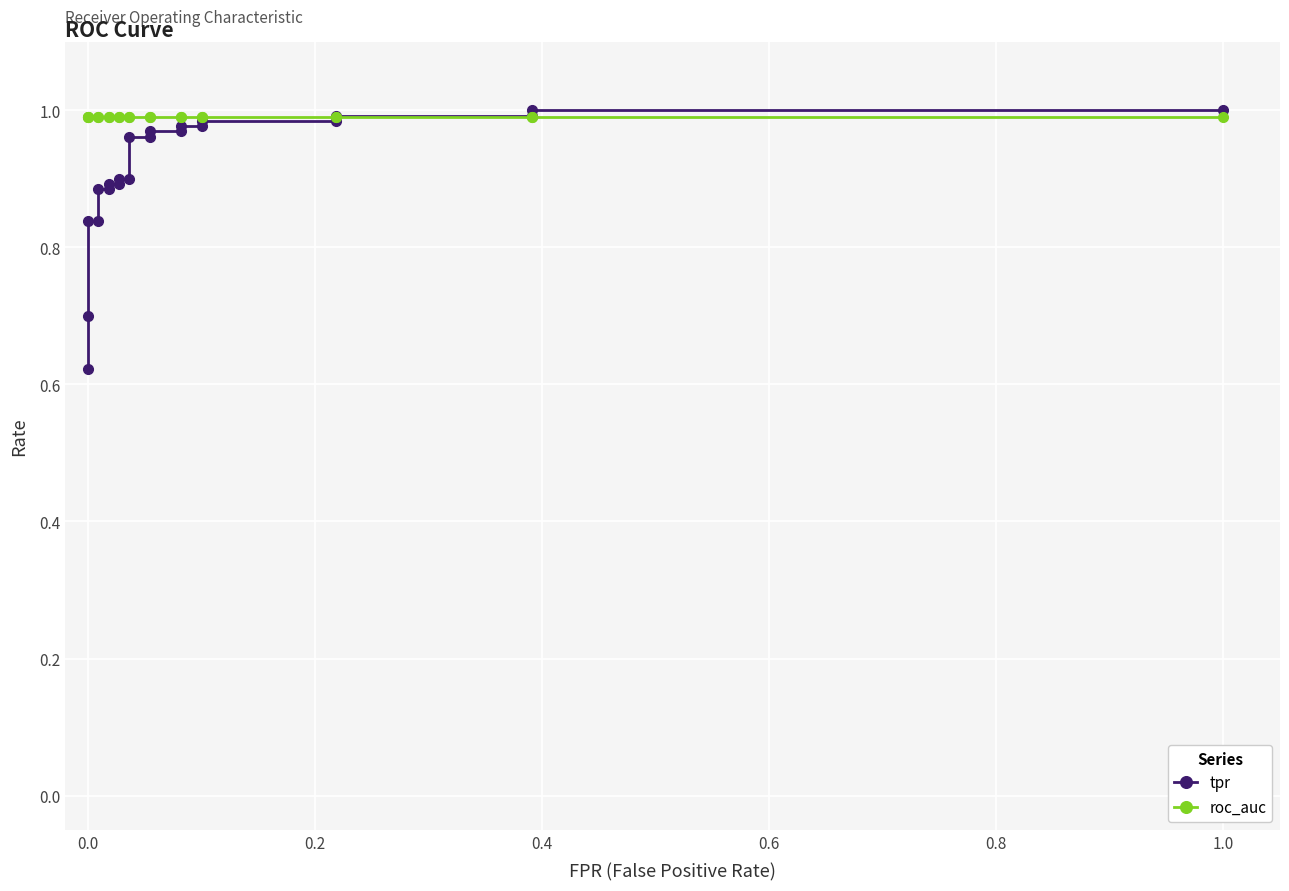

What is the maximum value shown in the chart?

1.0